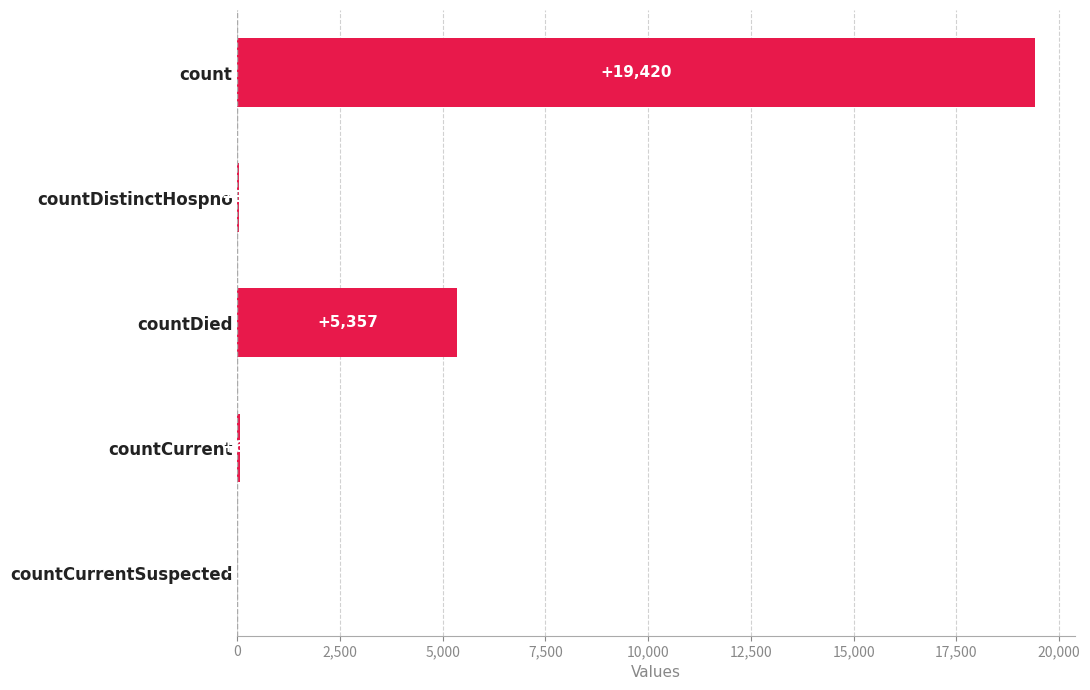

What is the sum of all values?

24875